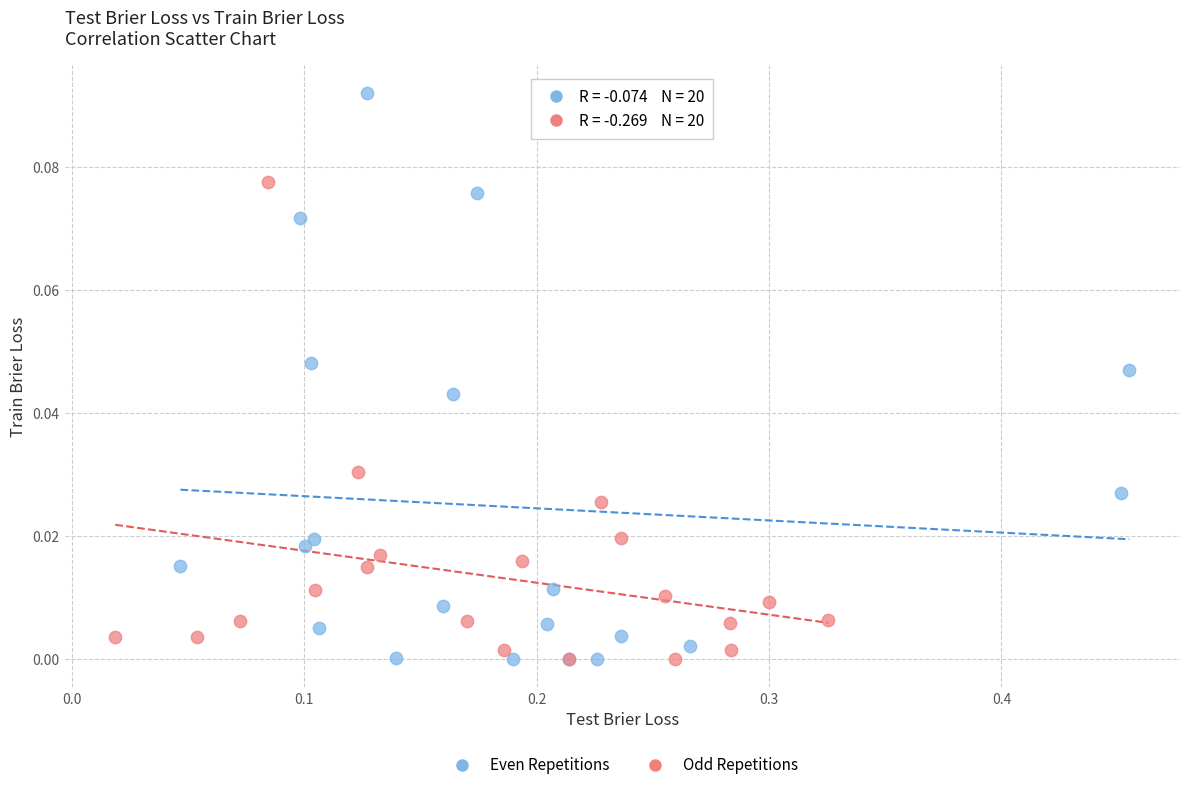

Which series has the largest Y range (max minus min)?

Even Repetitions